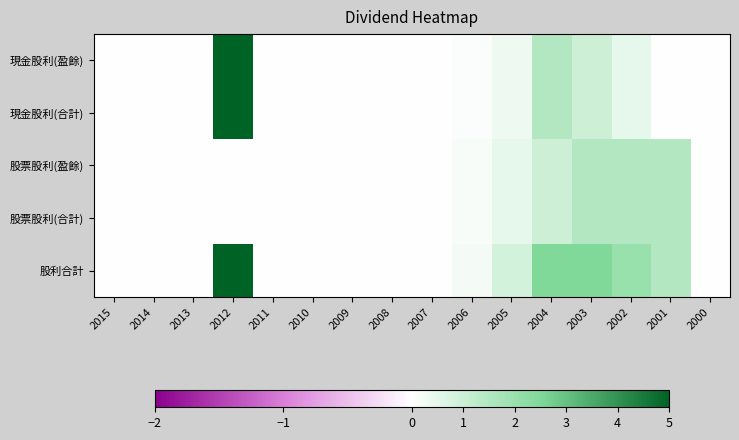

Rank the series by their maximum value, from highest to lowest.

現金股利(盈餘), 現金股利(合計), 股利合計, 股票股利(盈餘), 股票股利(合計)